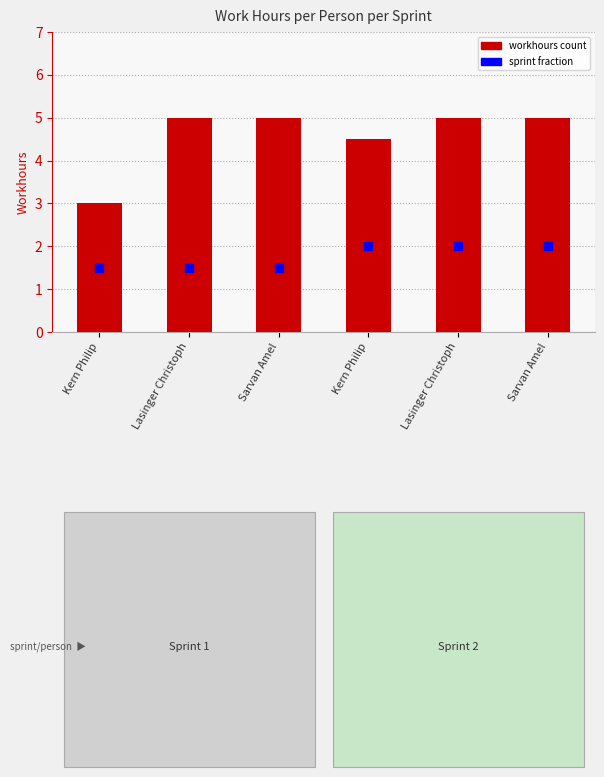

At which category is the sum across all series the highest?

Lasinger Christoph